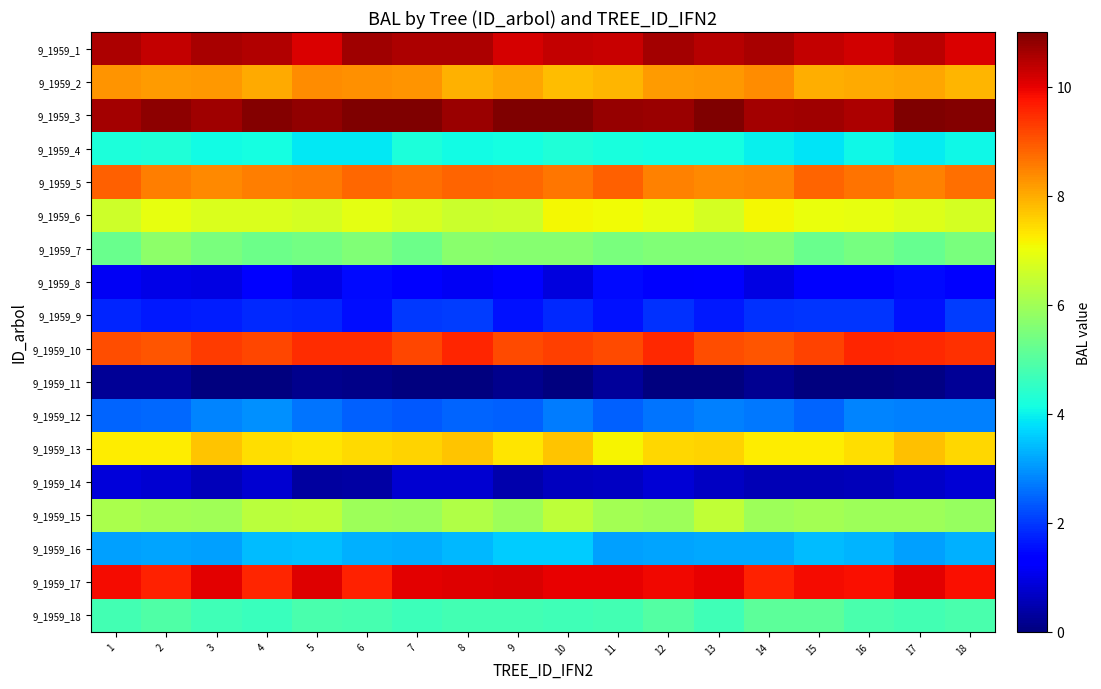

Between 9 and 4, which is larger?

4